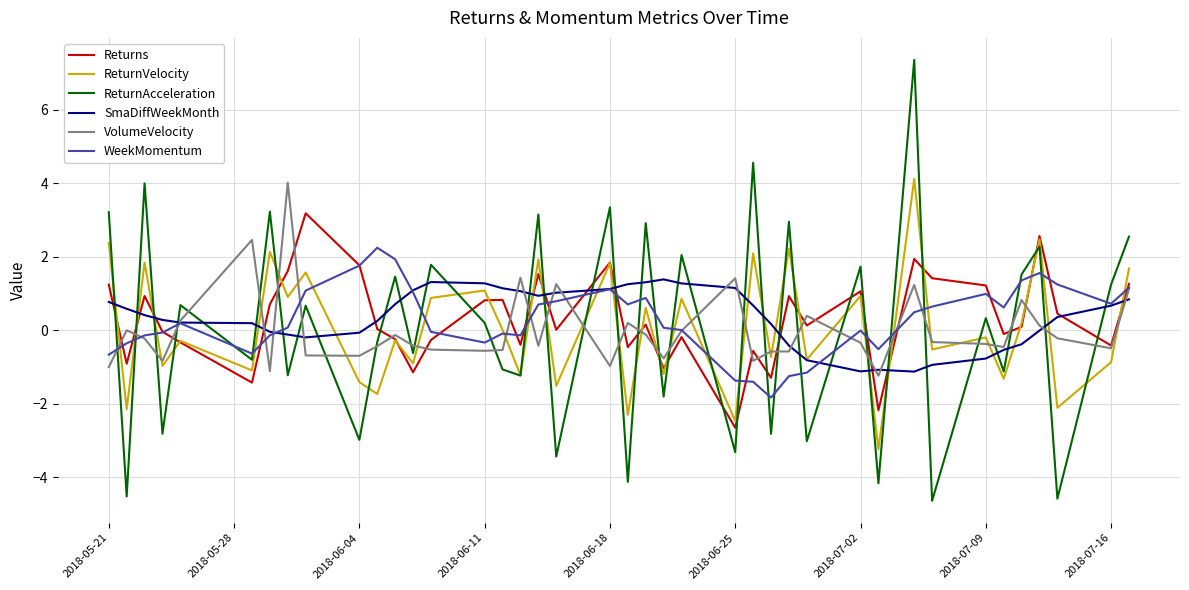

True or false: VolumeVelocity and ReturnVelocity cross at least once.

True